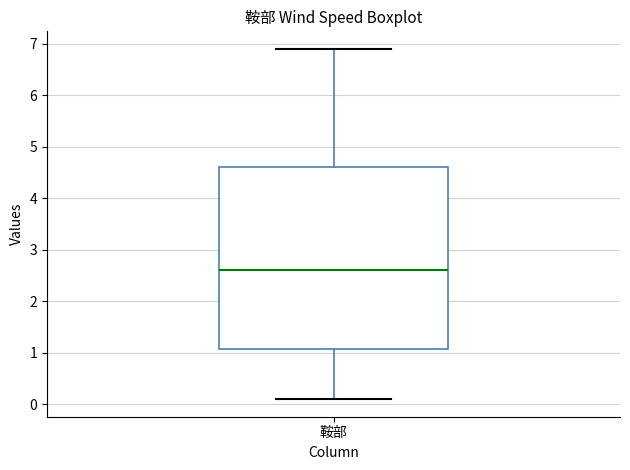

Read this box plot against the y-axis: the position of the median line, the range covered by the box, and the ends of both whiskers. The values are not printed on the chart, so give them approximately, as read against the axis.

median 2.6, box 1.1 to 4.6, whiskers 0.1 to 6.9